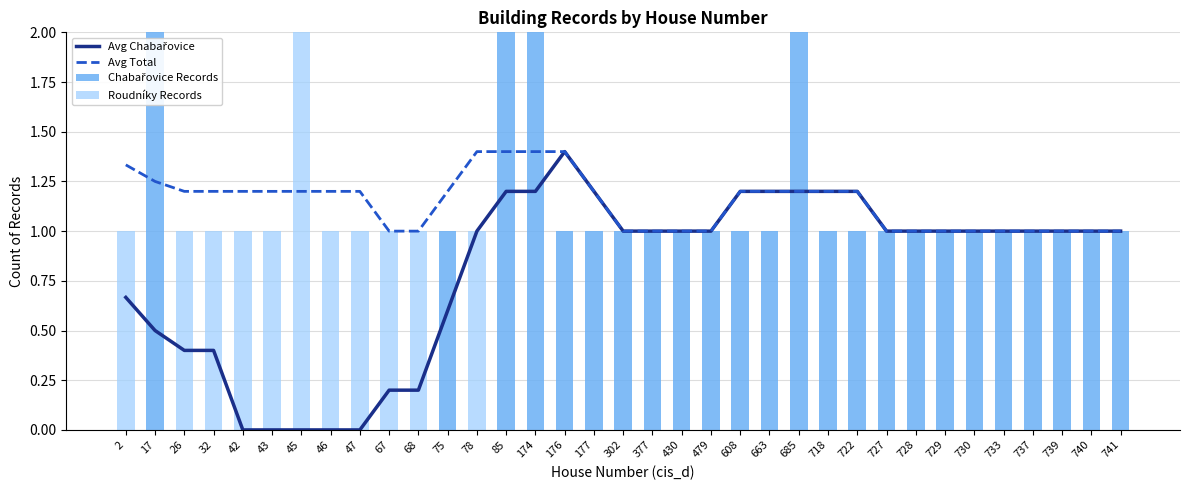

What is the sum of the Chabařovice Records values at 729 and 302?

2.0